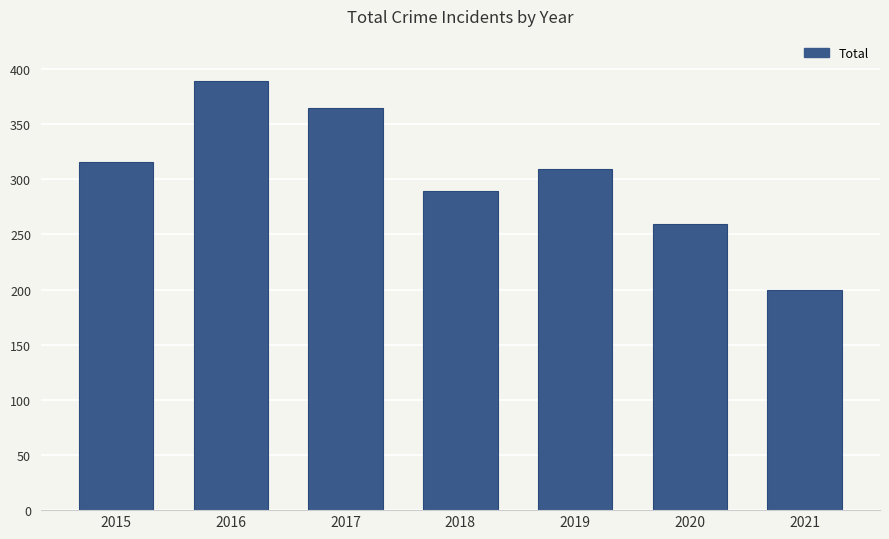

How many bars are there in total?

7